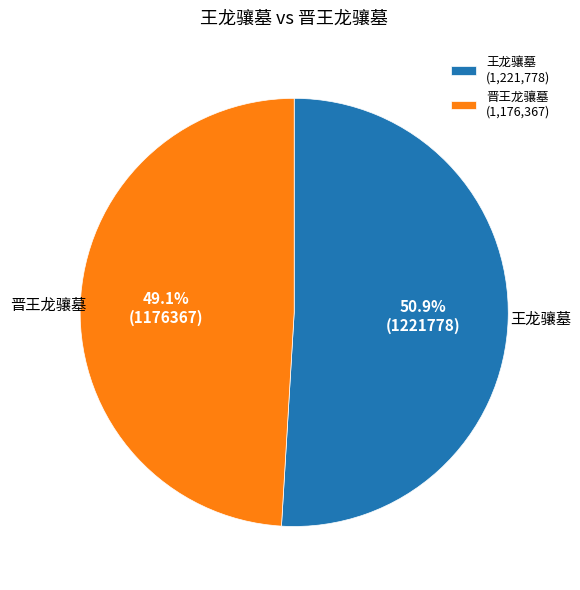

Between 王龙骧墓 and 晋王龙骧墓, which is larger?

王龙骧墓